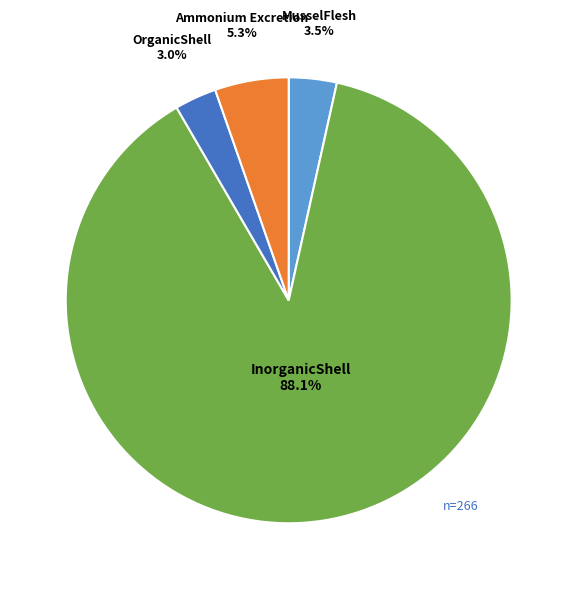

Is there any slice that represents more than half of the pie?

Yes